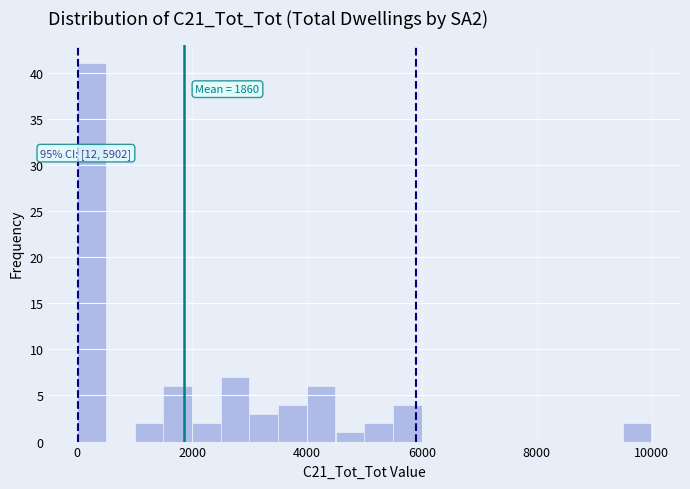

Read against the x-axis, roughly where is the centre of the tallest bar?

200